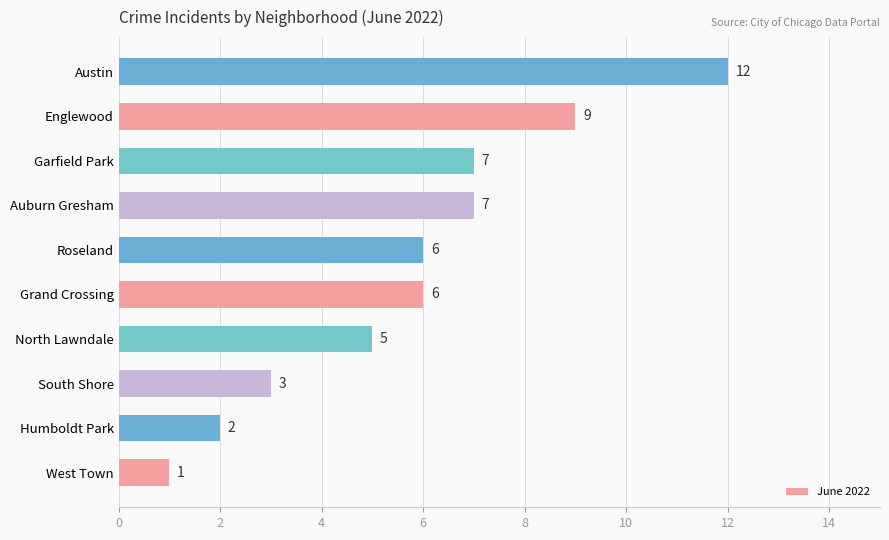

The chart shows a value of 2 at South Shore. True or false?

False